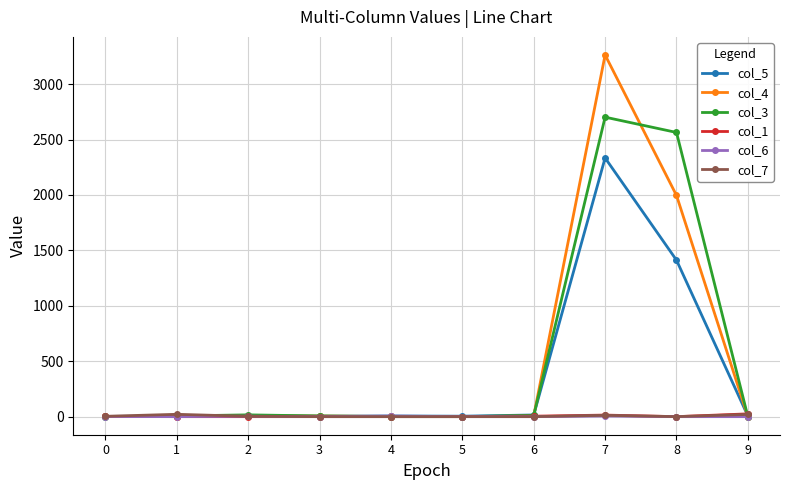

Which series has the widest spread of values?

col_4